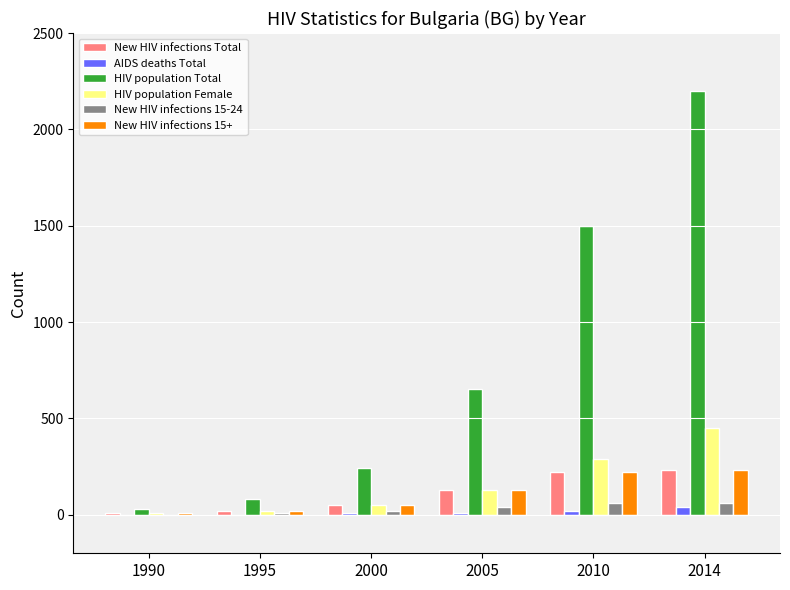

What is the total value across all series at 2000?

420